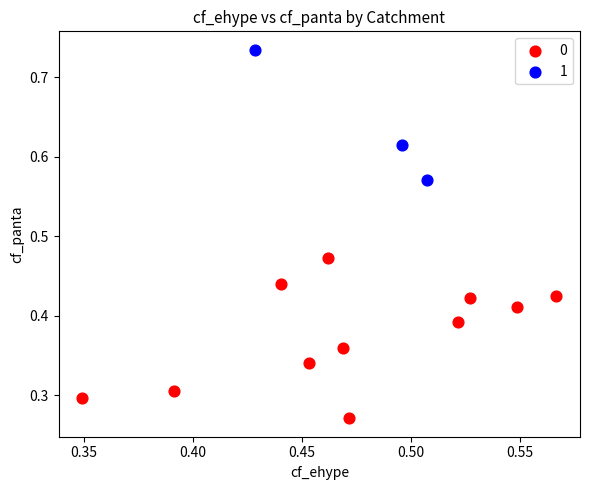

Which series has the largest Y range (max minus min)?

0